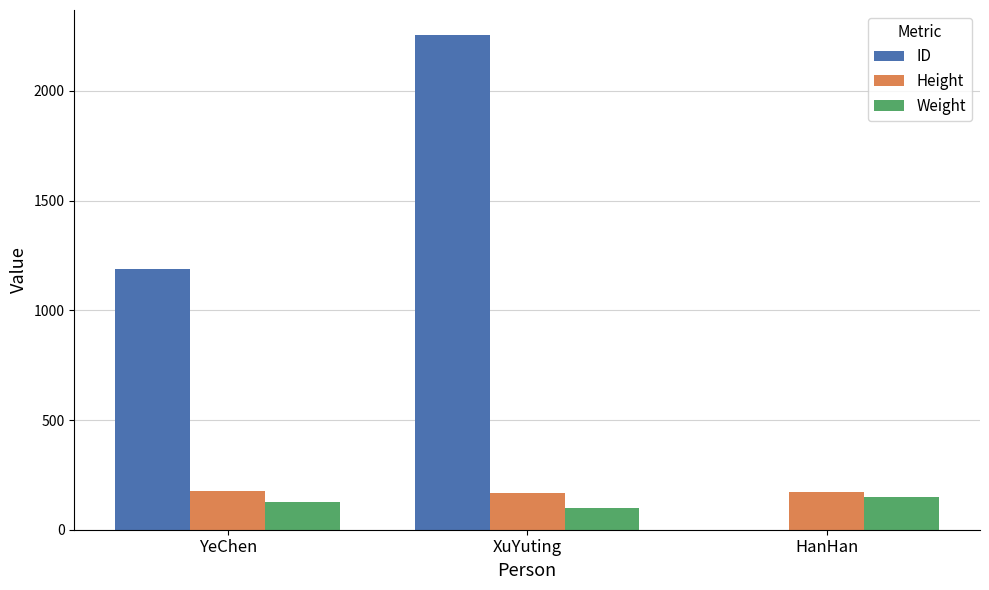

What is the sum of the ID values at XuYuting and YeChen?

3446